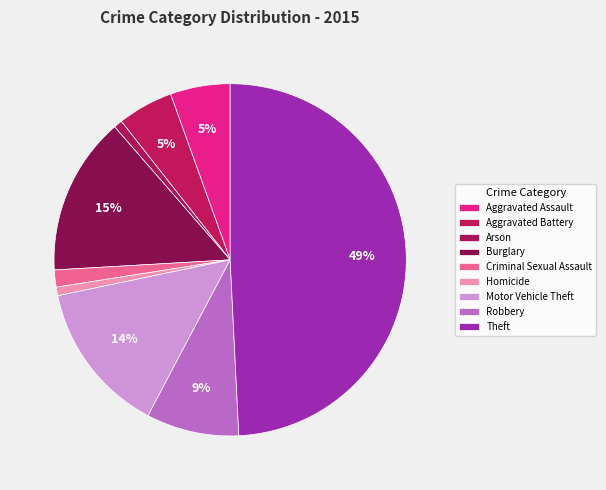

To the nearest percent, what portion does Aggravated Assault represent?

5%